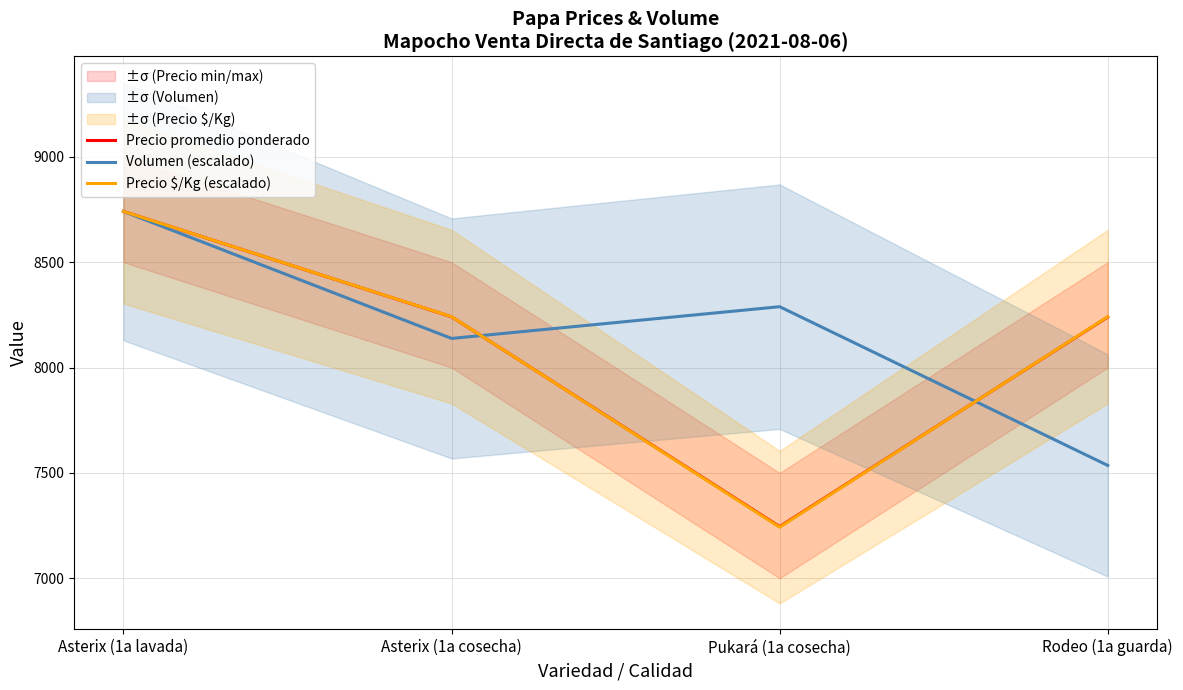

At which label does Precio promedio ponderado first exceed 8241?

Asterix (1a lavada)